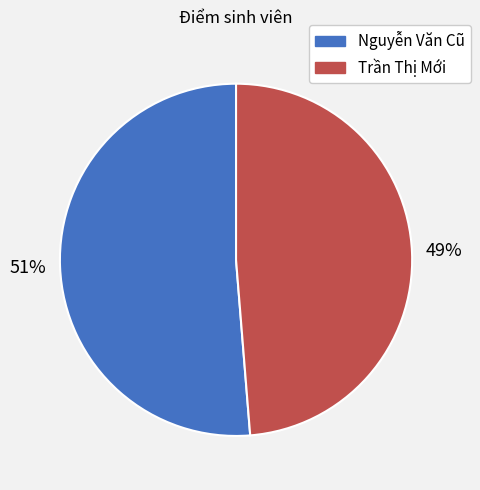

The Trần Thị Mới slice represents 49% of the pie. True or false?

True